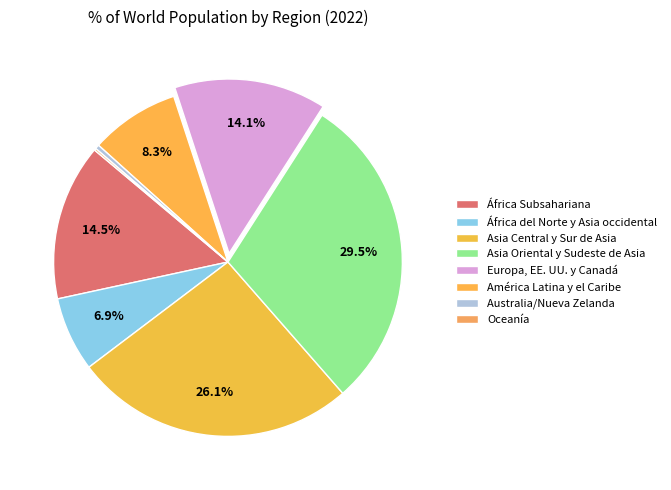

How many segments does this pie chart have?

8